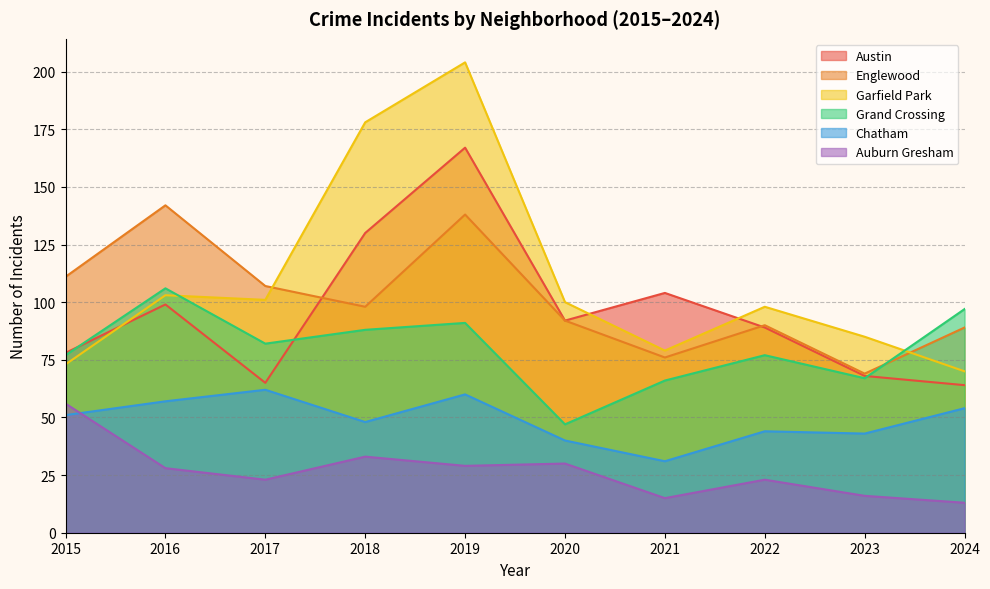

How many interior local valleys does the Chatham series have?

3